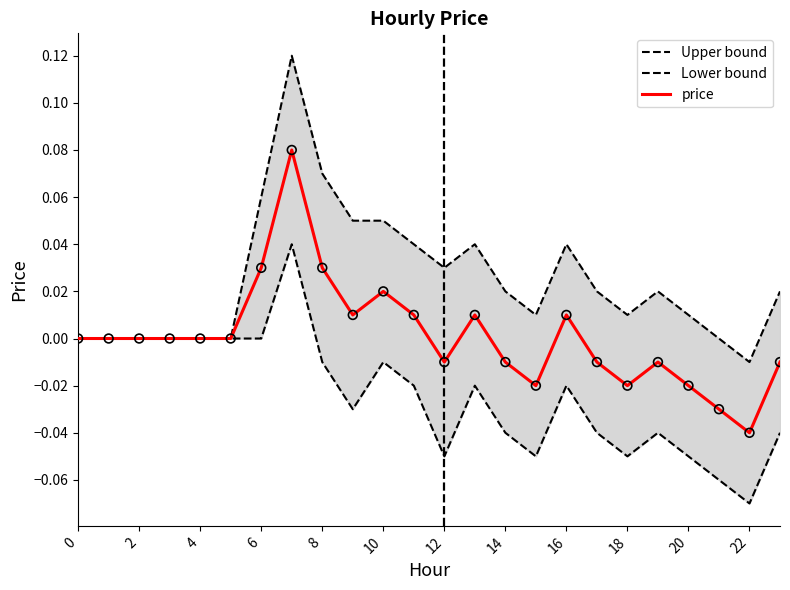

Is the value of Lower bound at 12 greater than the value of price at 22?

No